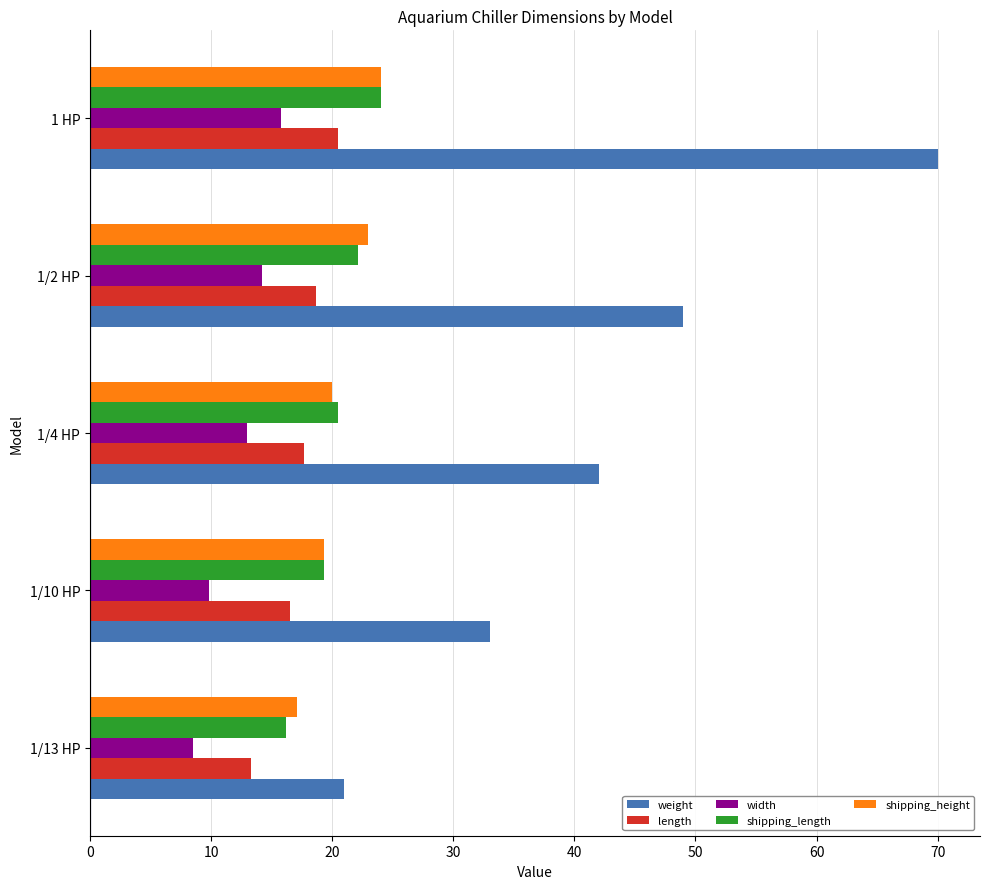

How many values in the length series exceed 17?

3